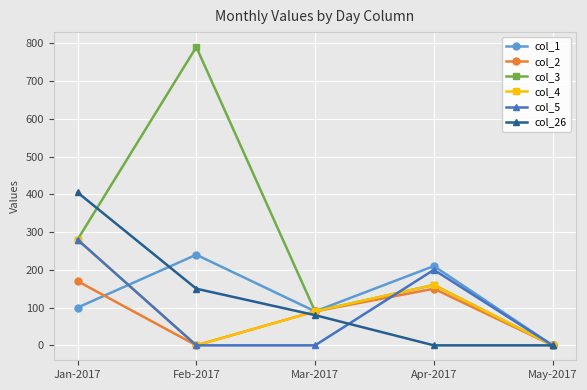

What is the sum of all col_4 values?

530